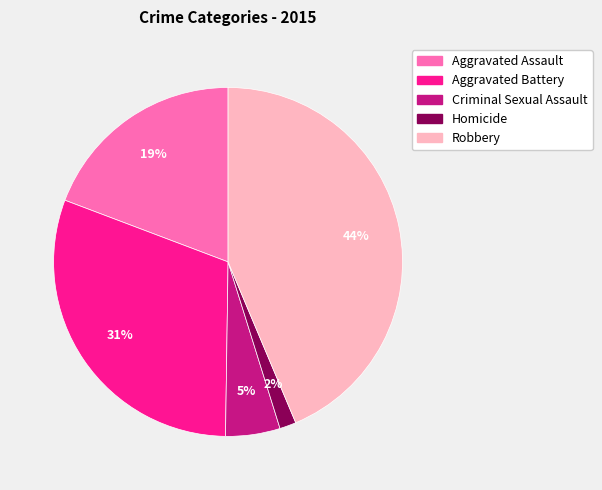

Is Homicide the majority of the pie?

No